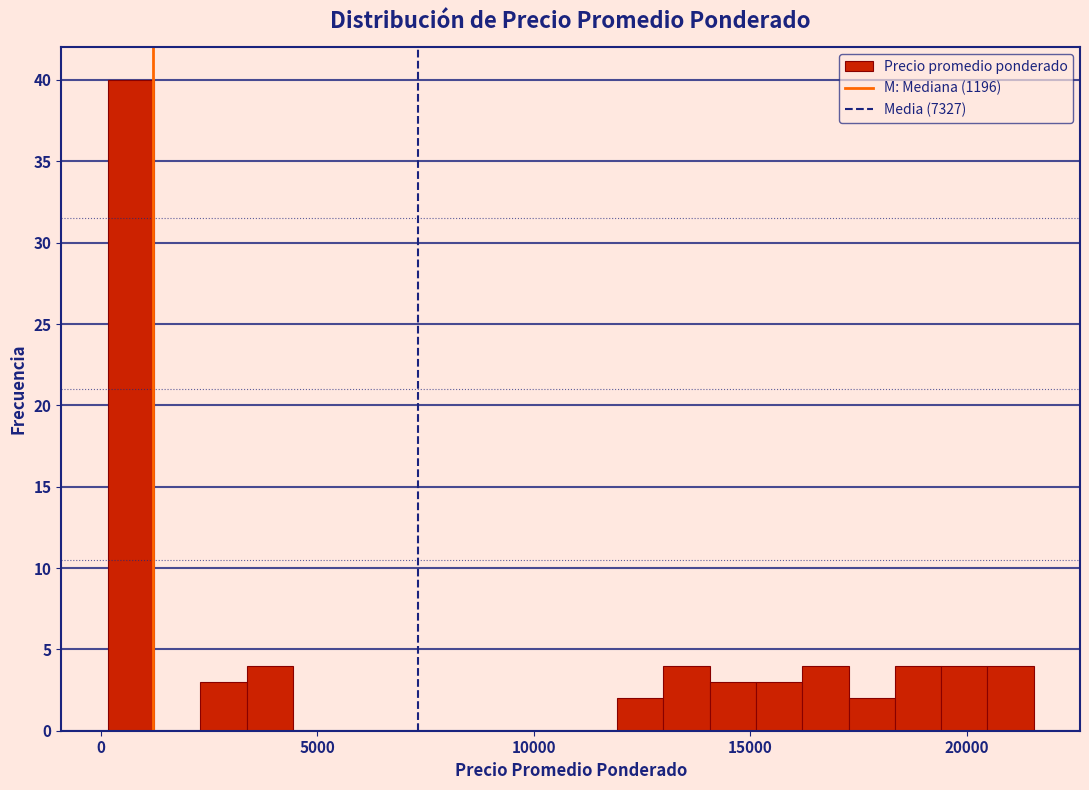

Around what value on the x-axis is the tallest bar? Give the approximate position of its centre, as read against the axis.

500